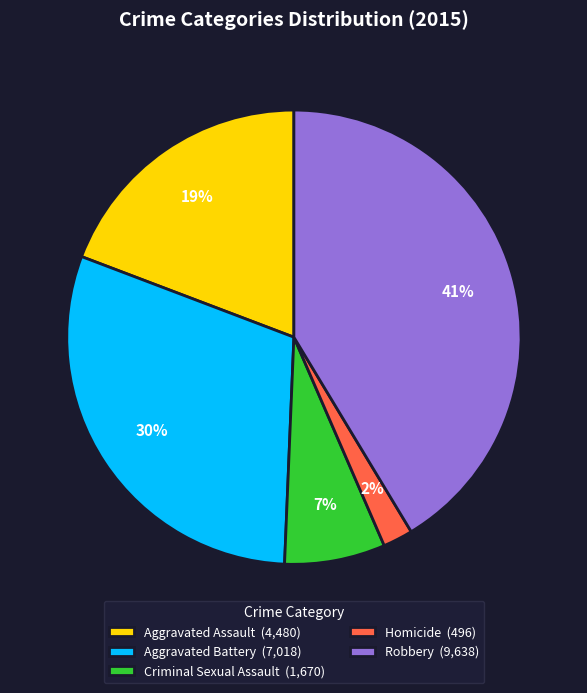

Do Homicide (496) and Aggravated Battery (7,018) together represent more than half of the pie?

No